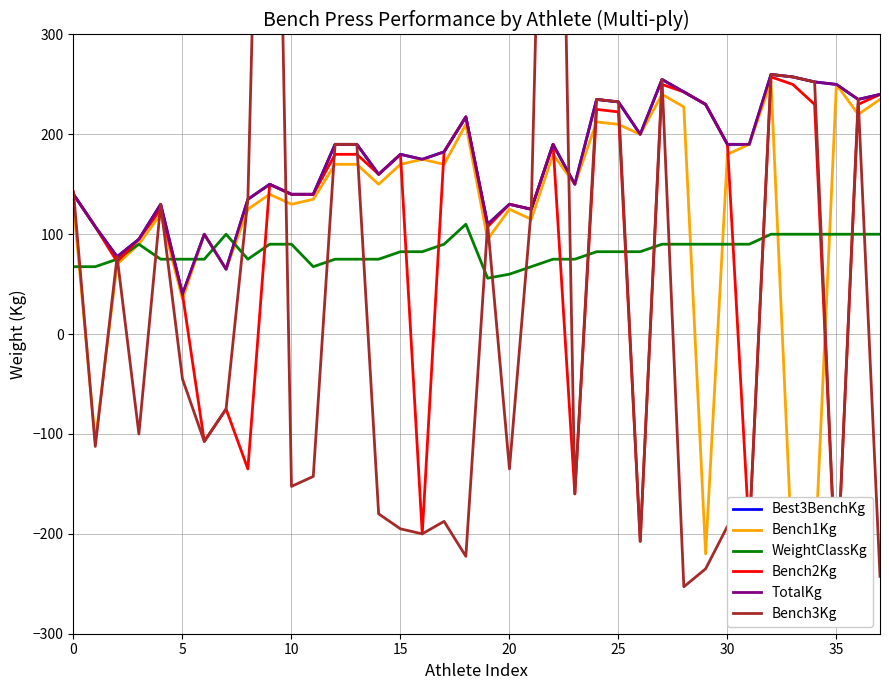

Which series has the largest total across all categories?

Best3BenchKg